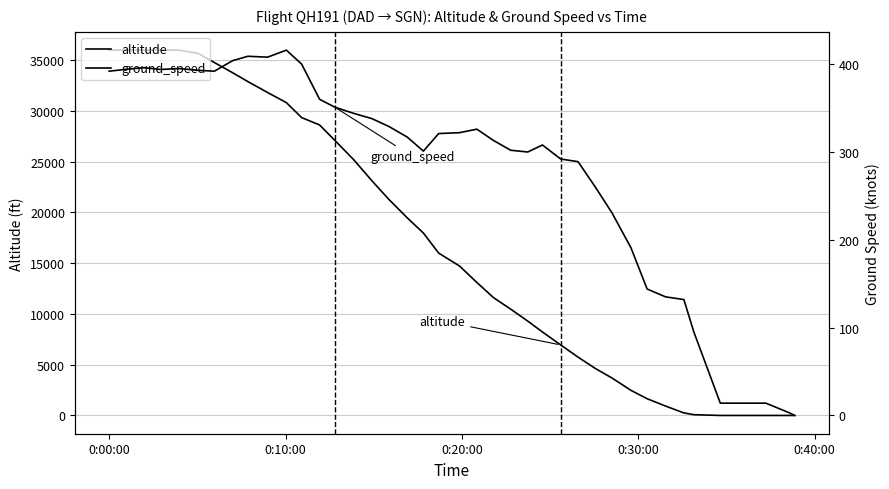

What is the sum of all altitude values?

681725